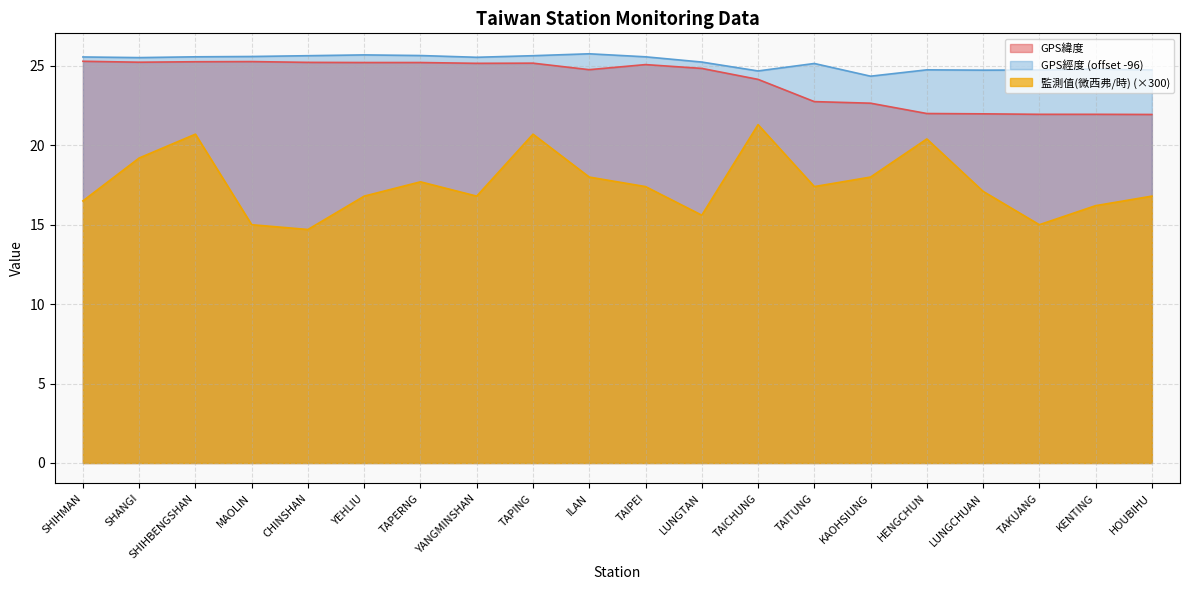

Reading right to left, what are all the values shown in this chart?

GPS緯度: 21.9	21.9	21.9	22.0	22.0	22.6	22.8	24.1	24.8	25.1	24.8	25.2	25.2	25.2	25.2	25.2	25.3	25.3	25.2	25.3
GPS經度: 24.7	24.8	24.7	24.7	24.8	24.3	25.2	24.7	25.2	25.6	25.8	25.6	25.5	25.7	25.7	25.6	25.6	25.6	25.5	25.6
監測值(微西弗/時): 16.8	16.2	15.0	17.1	20.4	18.0	17.4	21.3	15.6	17.4	18.0	20.7	16.8	17.7	16.8	14.7	15.0	20.7	19.2	16.5